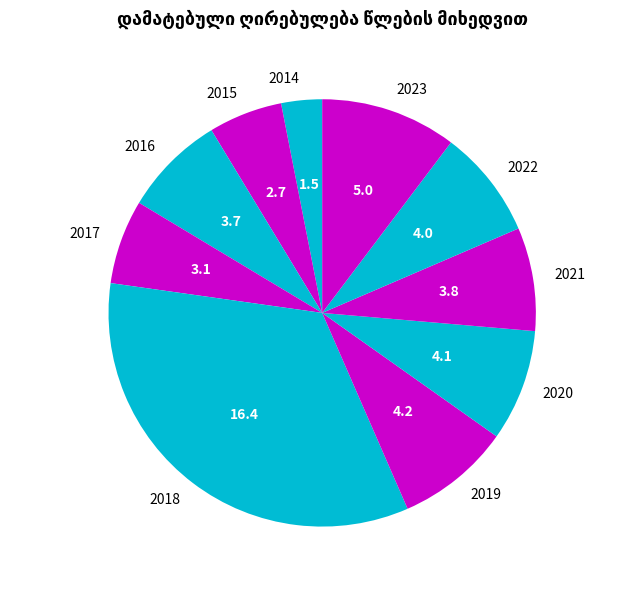

Approximately how many times larger is the value at 2018 compared to 2023?

3.3